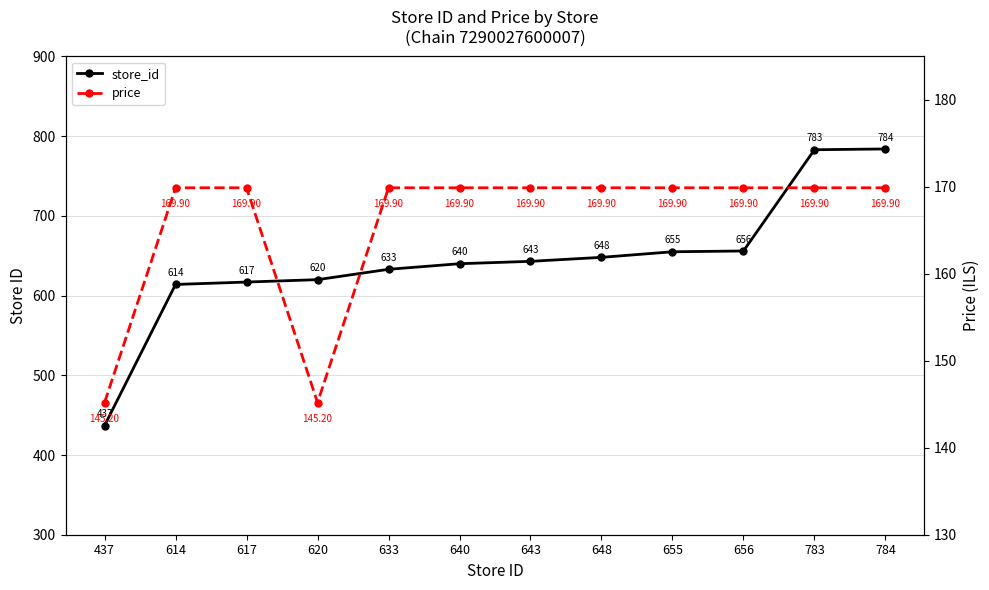

What is the value of the price point at the 12th from the left?

169.9